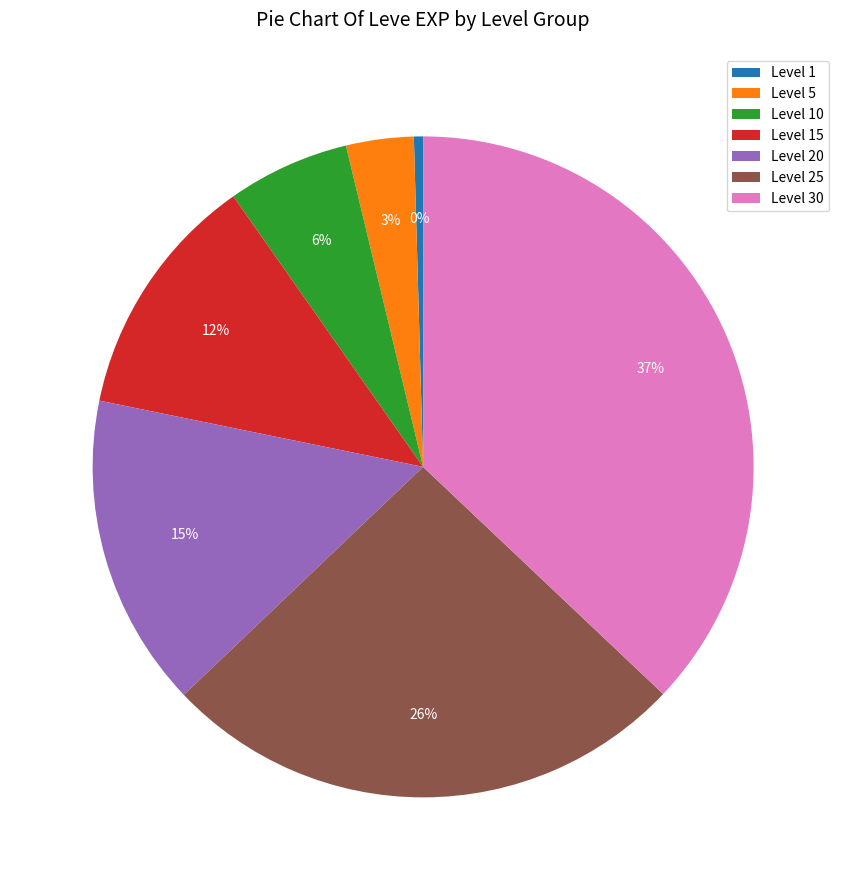

To the nearest percent, what percentage of the pie is Level 15?

12%